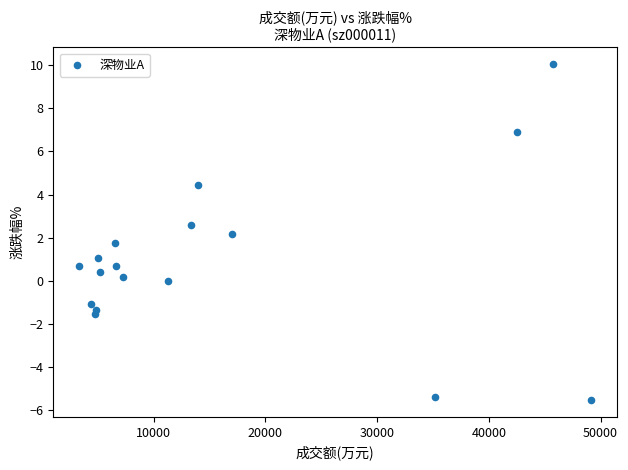

What is the range of Y values (max minus min)?

15.6